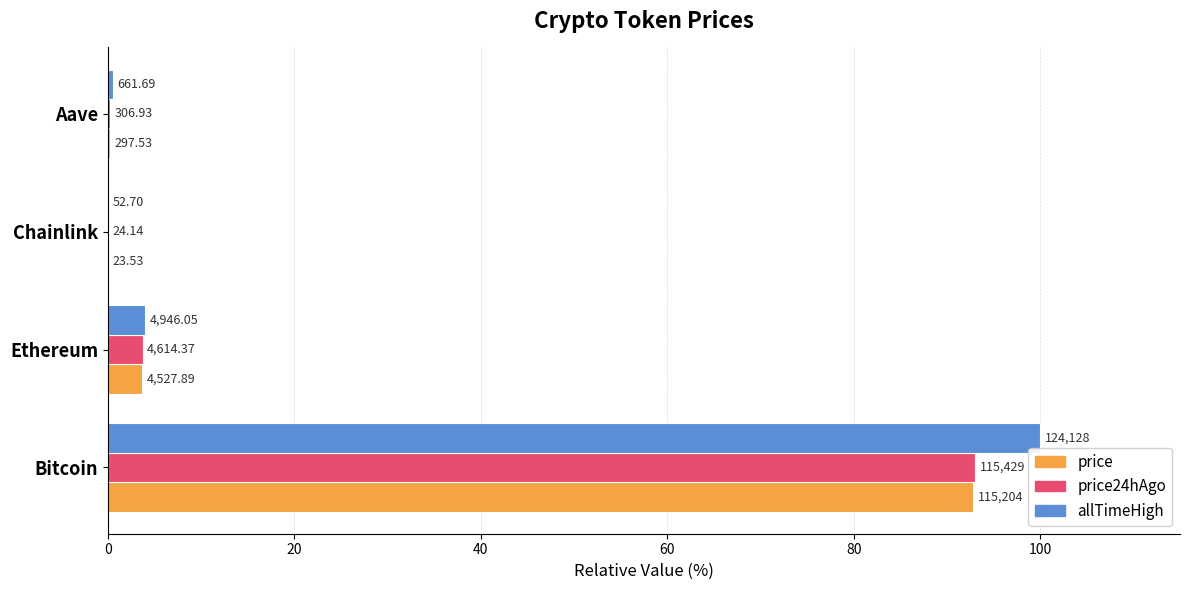

What are all the series names shown in the legend?

price, price24hAgo, allTimeHigh